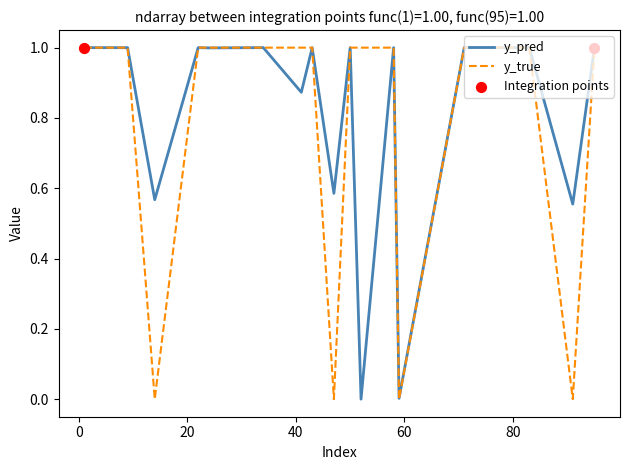

Which series has the widest spread of values?

y_true